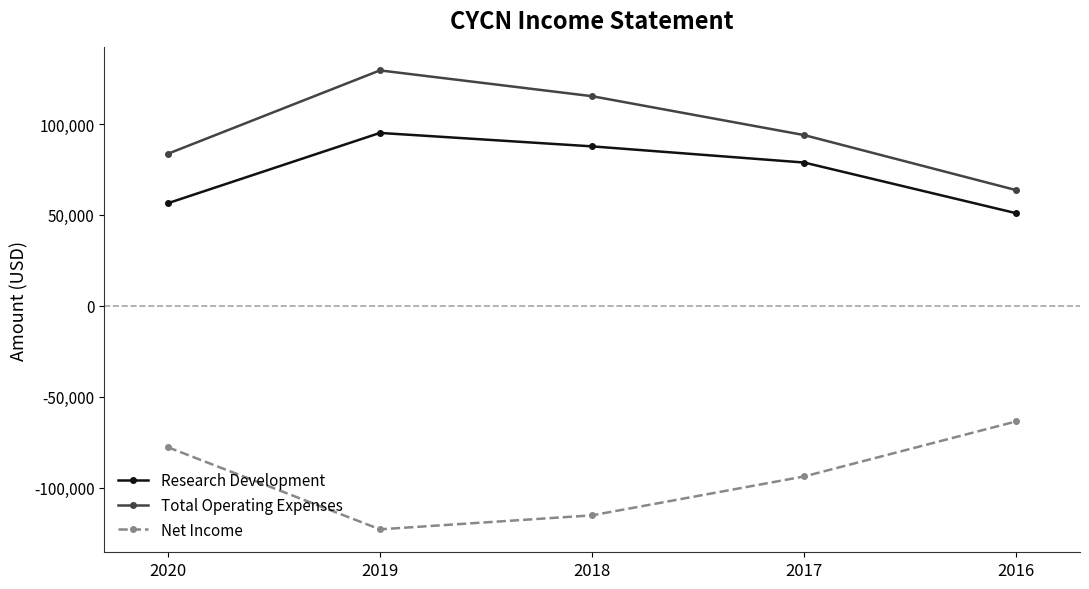

At which label does Total Operating Expenses reach its minimum?

2016